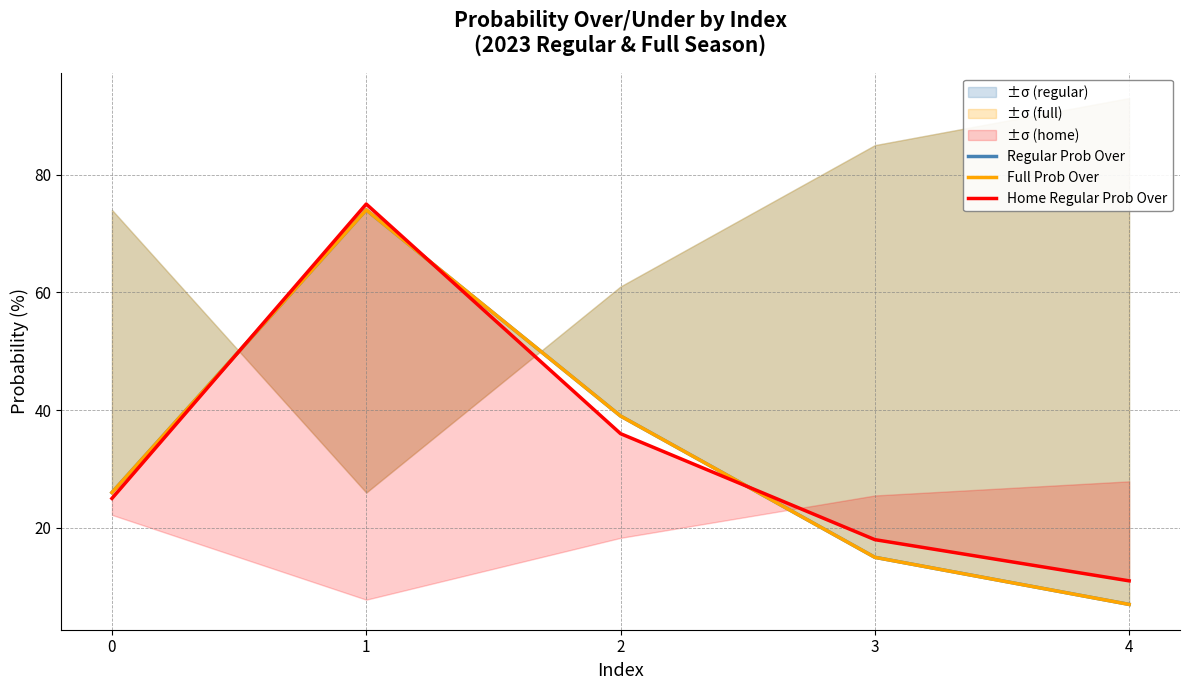

What is the value of the Regular Prob Over point at the 4th from the left?

15